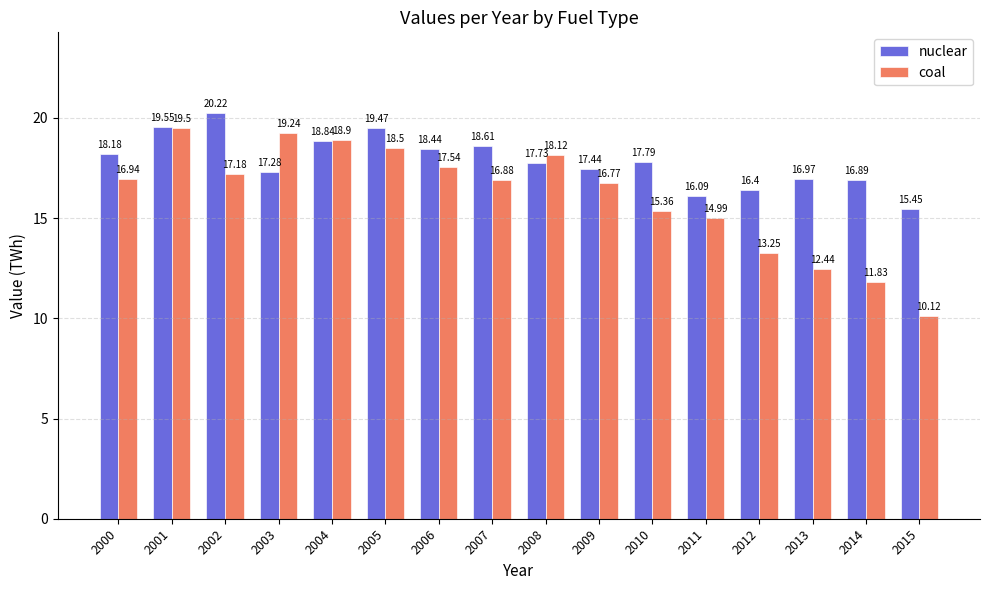

What are all the series names shown in the legend?

nuclear, coal